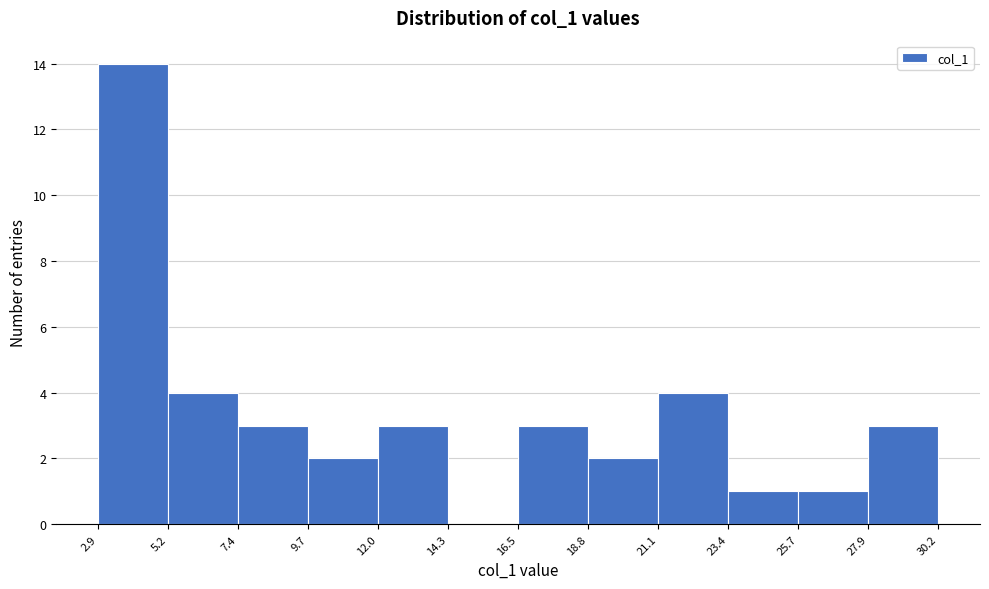

Reading left to right, list every bar in this chart as the range it spans on the x-axis followed by its height. The values are not printed on the chart, so give them approximately, as read against the axis.

2.9 to 5.2: 14
5.2 to 7.4: 4
7.4 to 9.7: 3
9.7 to 12.0: 2
12.0 to 14.3: 3
14.3 to 16.5: 0
16.5 to 18.8: 3
18.8 to 21.1: 2
21.1 to 23.4: 4
23.4 to 25.7: 1
25.7 to 27.9: 1
27.9 to 30.2: 3